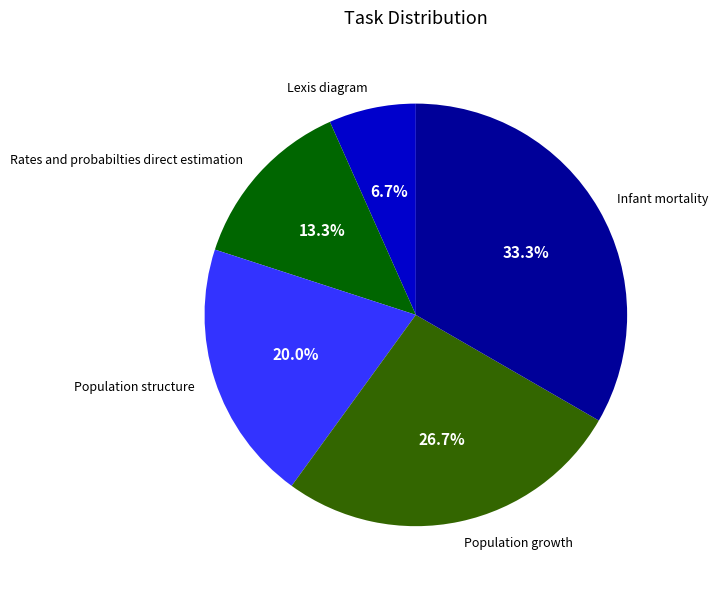

Approximately how many times larger is the value at Population growth compared to Population structure?

1.3